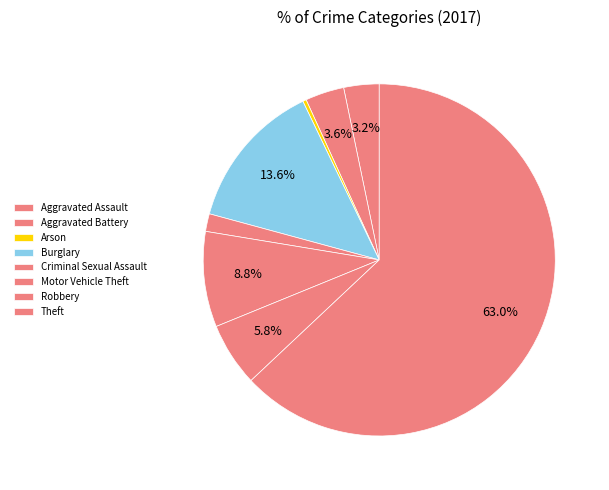

What is the change in value from Criminal Sexual Assault to Motor Vehicle Theft?

+22